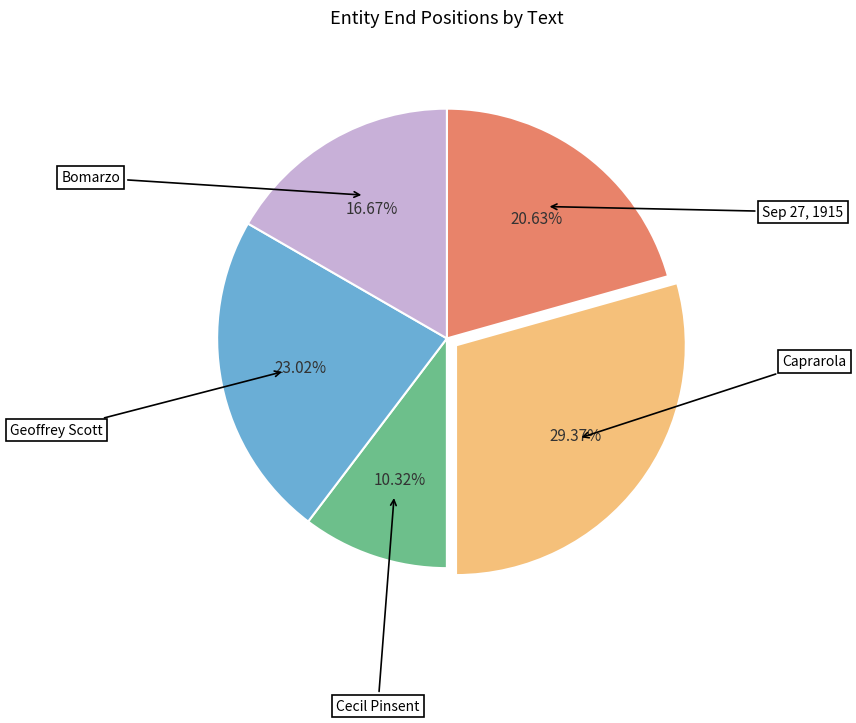

Is there a majority slice in this chart?

No